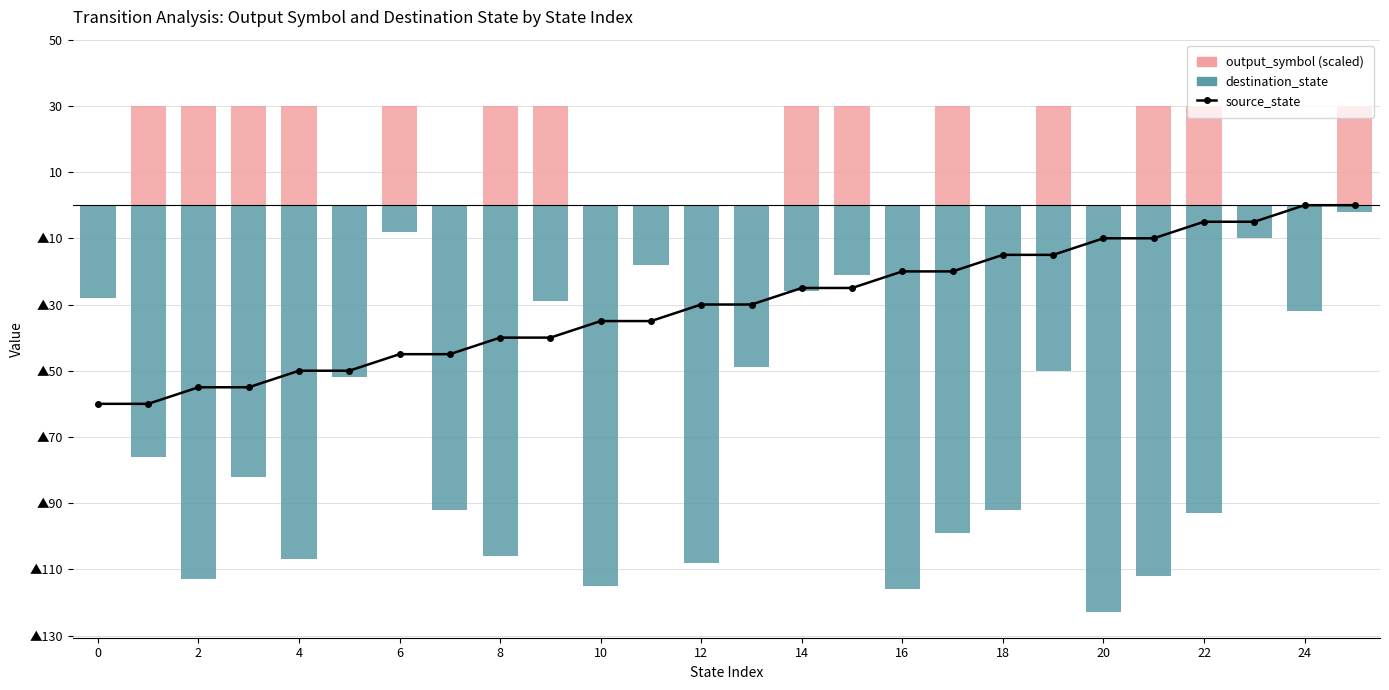

What is the sum of the output_symbol (scaled) values at 14 and 18?

30